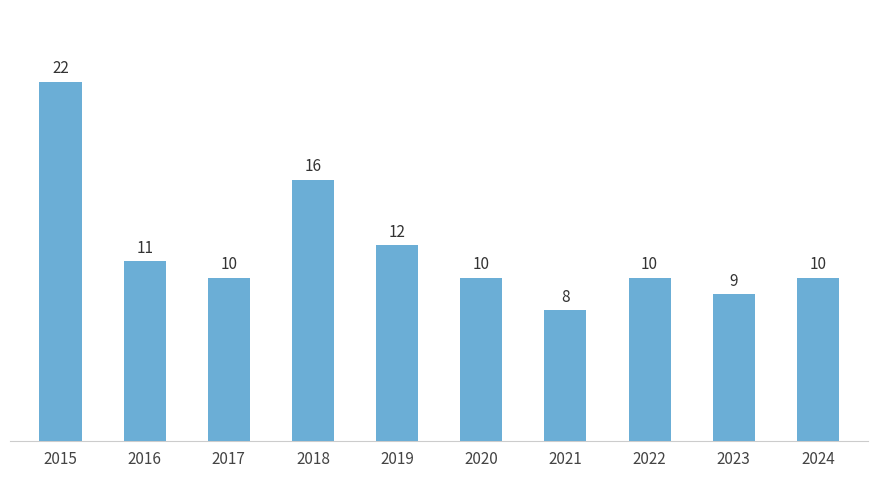

What is the change in value from 2016 to 2022?

-1